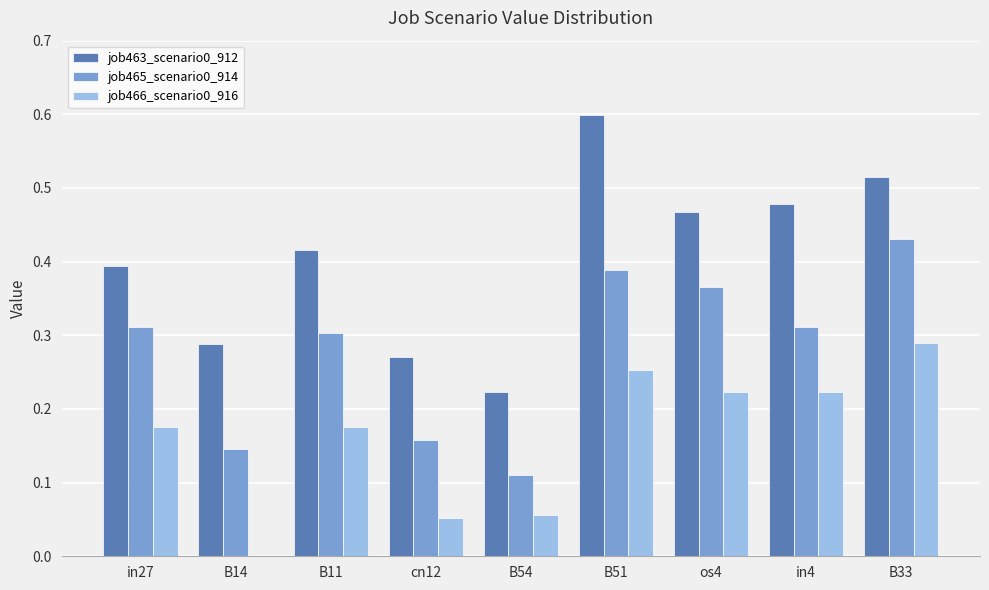

How many categories are shown in the chart?

9